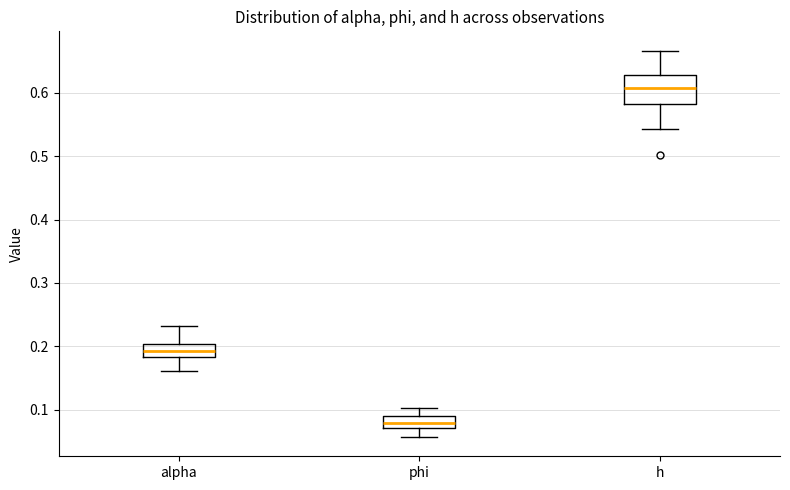

Reading left to right, read every box against the y-axis: the position of its median line, the range the box covers, and the ends of its whiskers. The values are not printed on the chart, so give them approximately, as read against the axis.

alpha: median 0.19, box 0.18 to 0.20, whiskers 0.16 to 0.23
phi: median 0.08, box 0.07 to 0.09, whiskers 0.06 to 0.10
h: median 0.61, box 0.58 to 0.63, whiskers 0.54 to 0.67